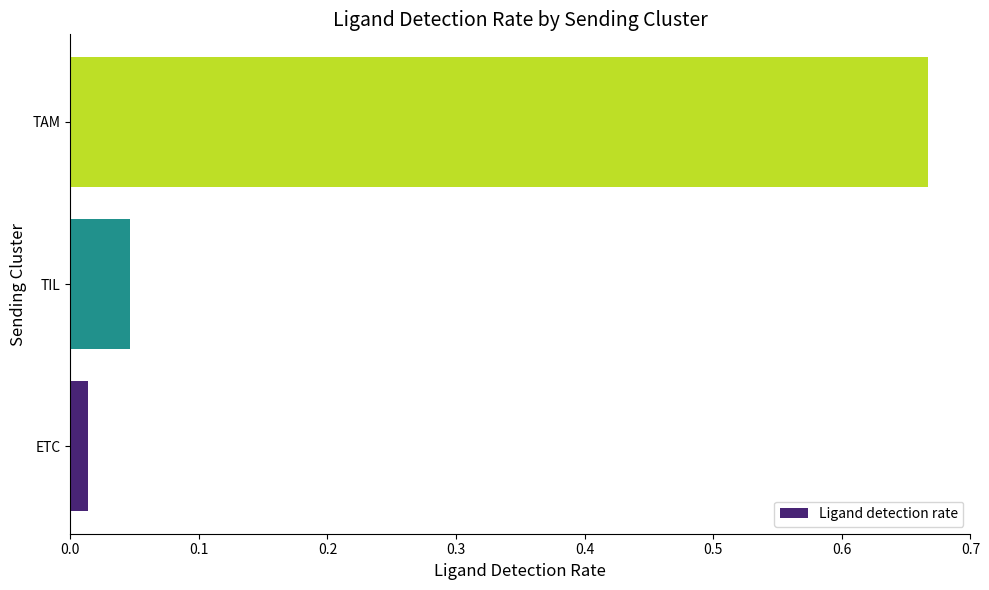

At which category does the chart reach its minimum across all series?

ETC